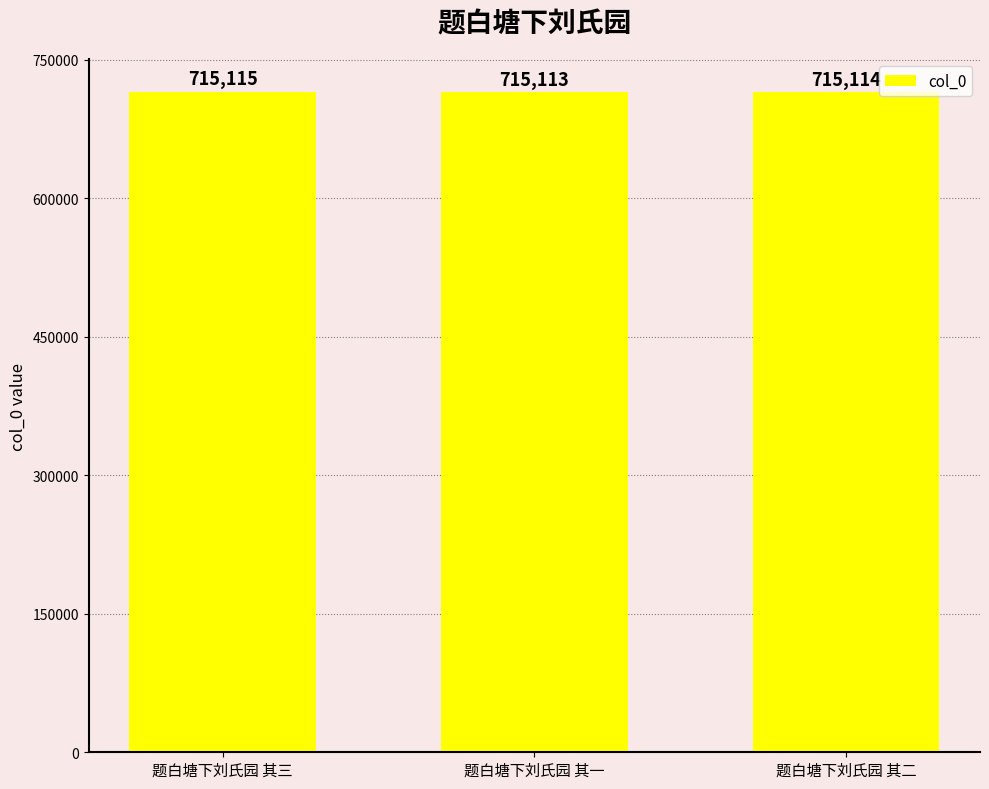

True or false: the data shows 968071 at 题白塘下刘氏园 其一.

False